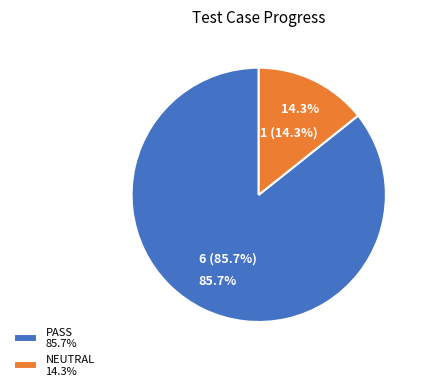

What is the change in value from PASS to NEUTRAL?

-5